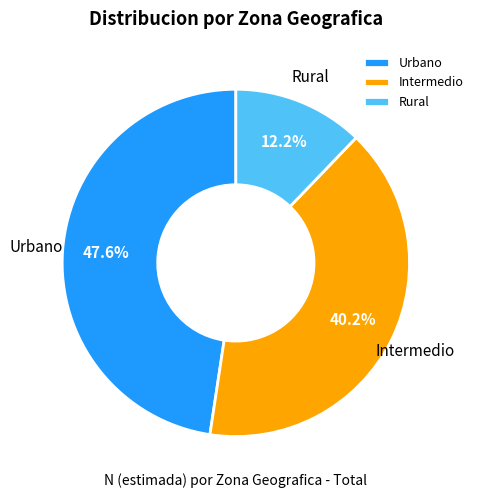

Rank the categories by value from highest to lowest.

Urbano, Intermedio, Rural